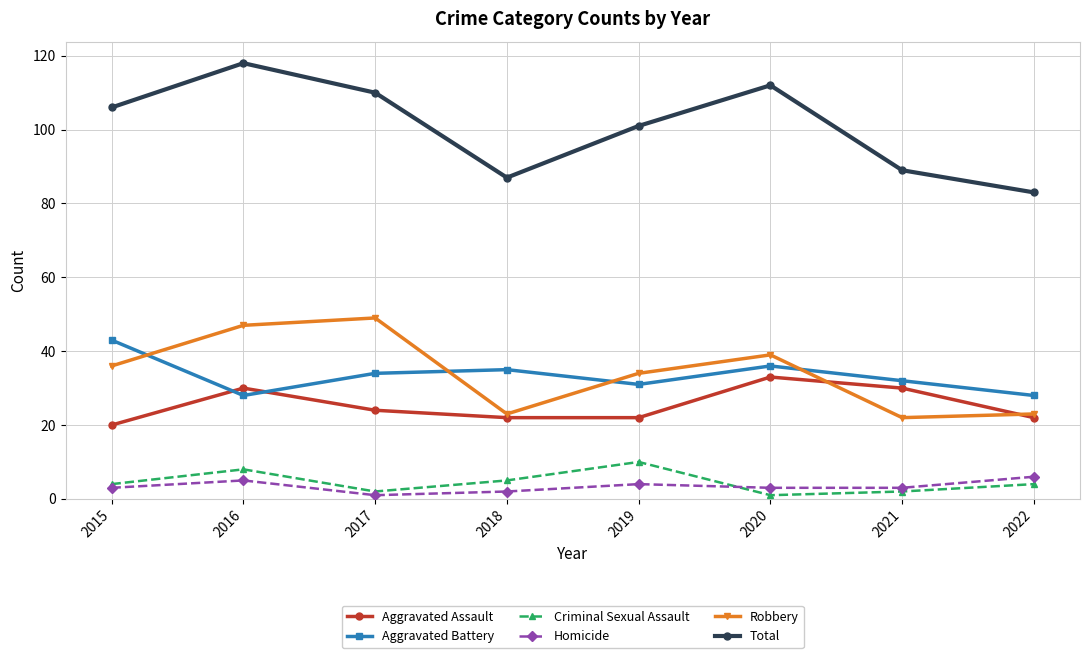

What is the smallest value displayed?

1